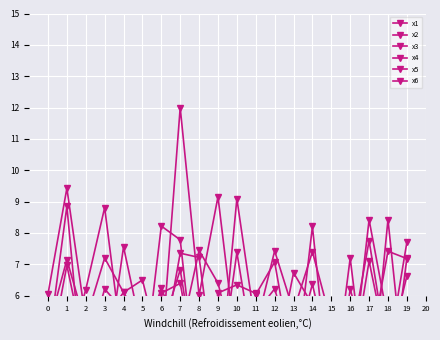

How many values in the x6 series exceed 6?

12